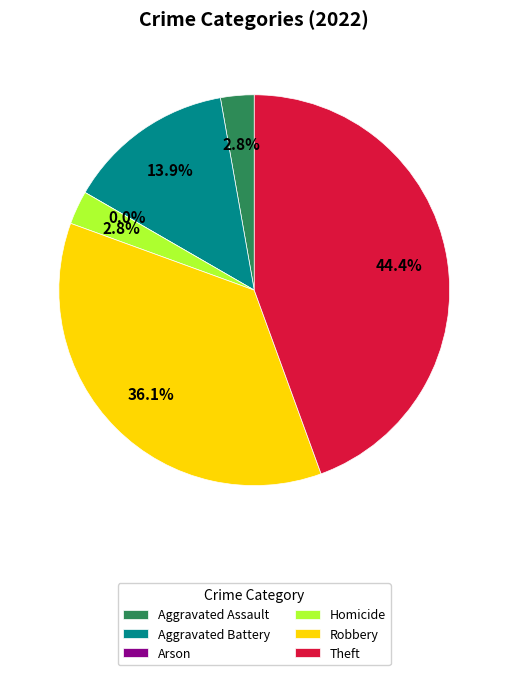

Which category has the smallest portion of the pie?

Arson